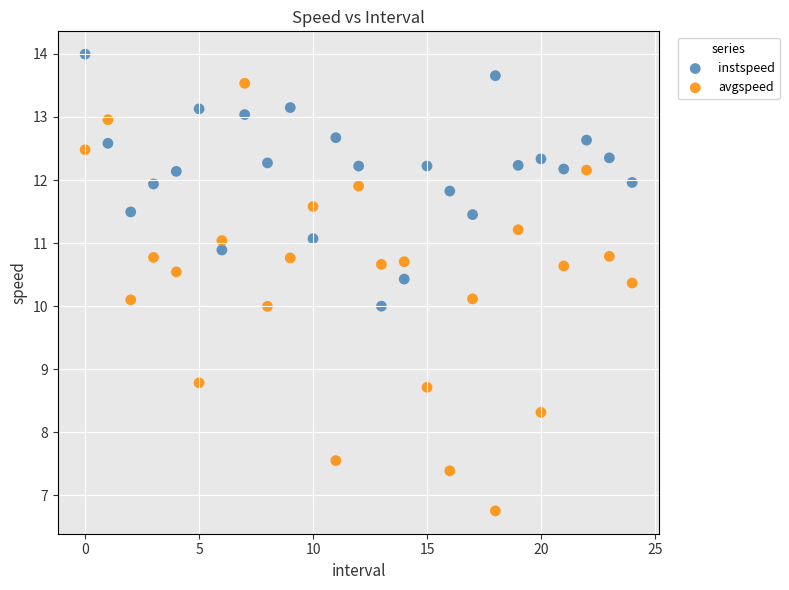

Which series reaches the minimum Y coordinate?

avgspeed